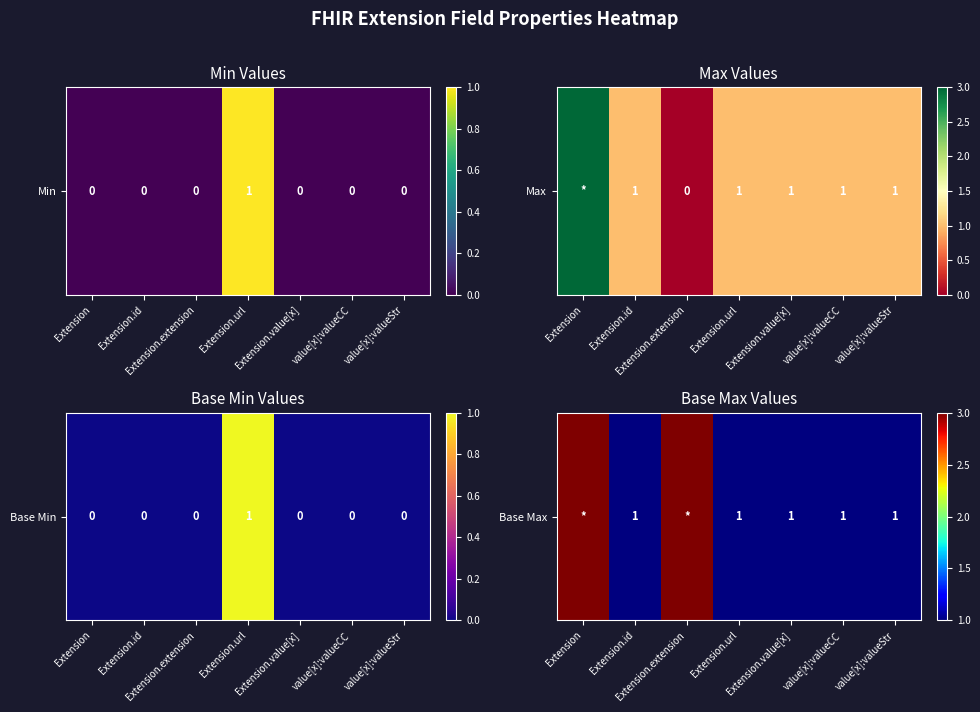

List the labels in order of value, largest first.

Extension, Extension.extension, Extension.id, Extension.url, Extension.value[x], value[x]:valueCC, value[x]:valueStr